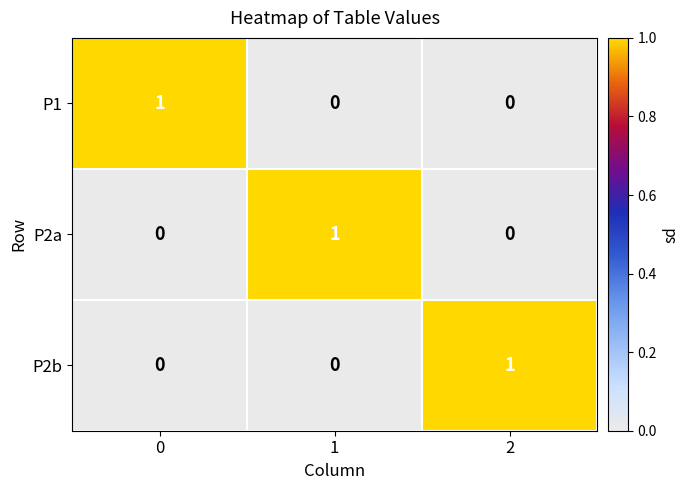

How many distinct data groups are displayed?

3